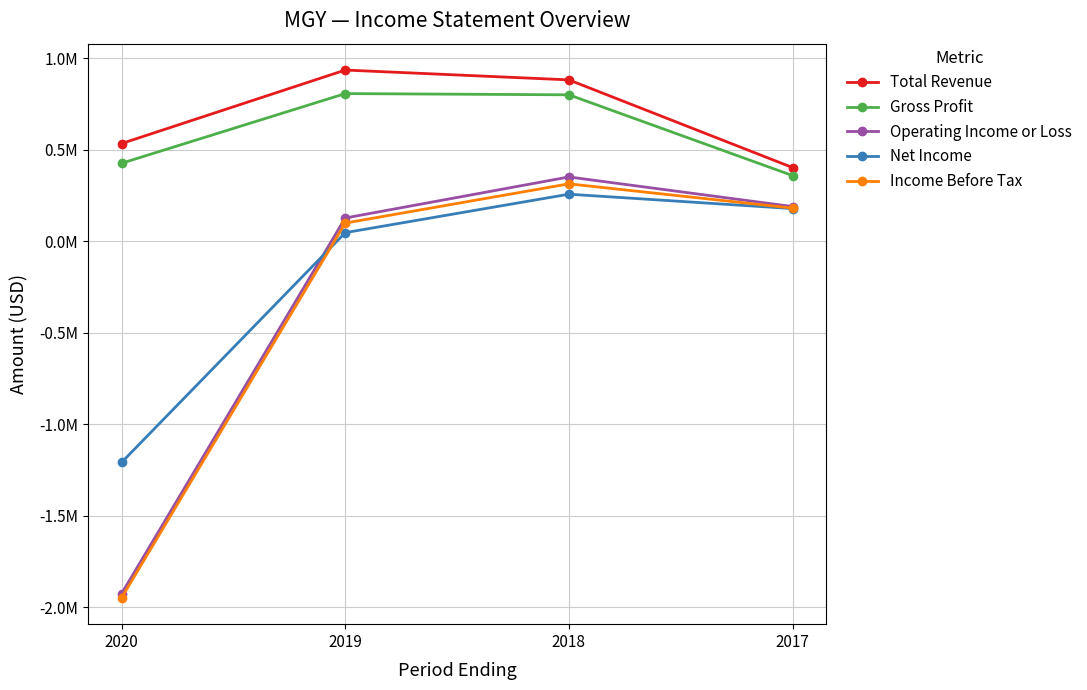

Where does the Operating Income or Loss series first go above 190000?

2018